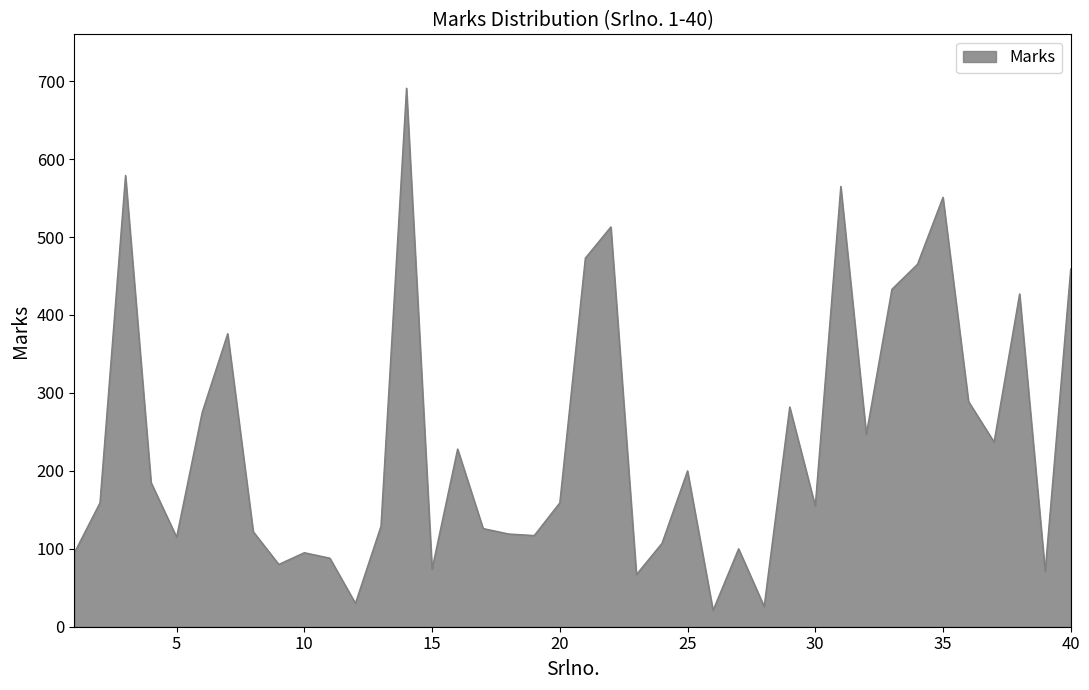

What is the difference between the maximum and minimum values?

670